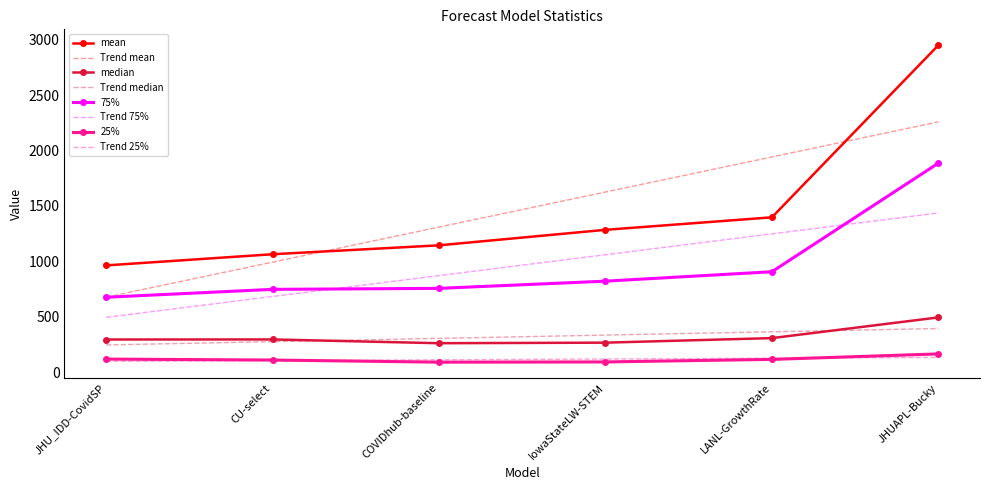

Which series has the widest spread of values?

mean